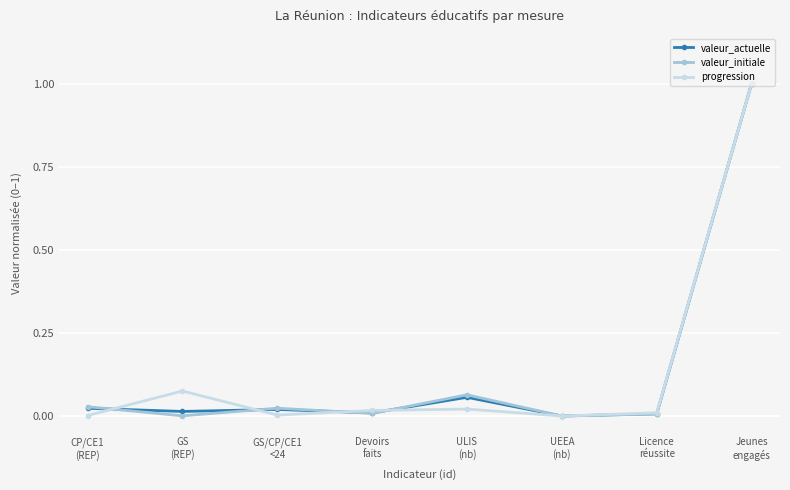

Rank the series by their average value, from highest to lowest.

valeur_initiale, valeur_actuelle, progression